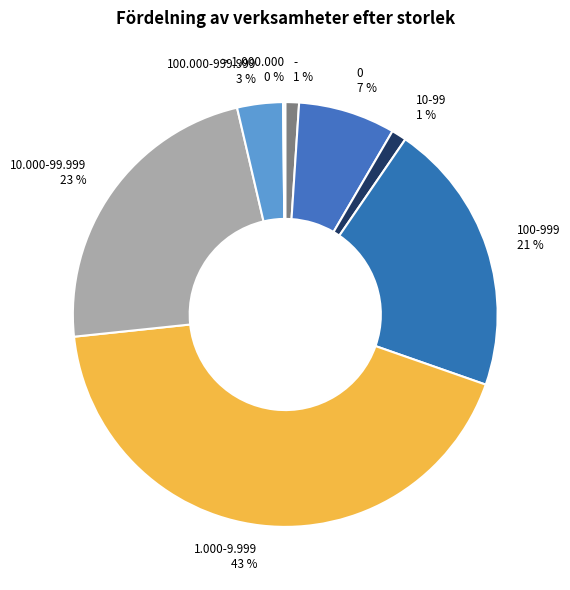

Is there any slice that represents more than half of the pie?

No